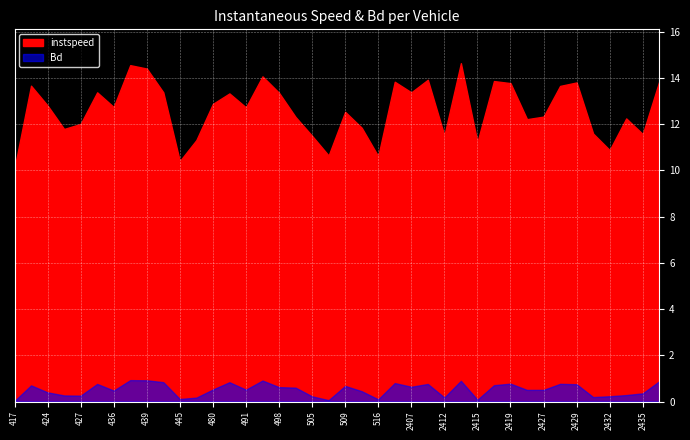

At how many categories does at least one series exceed 9?

40